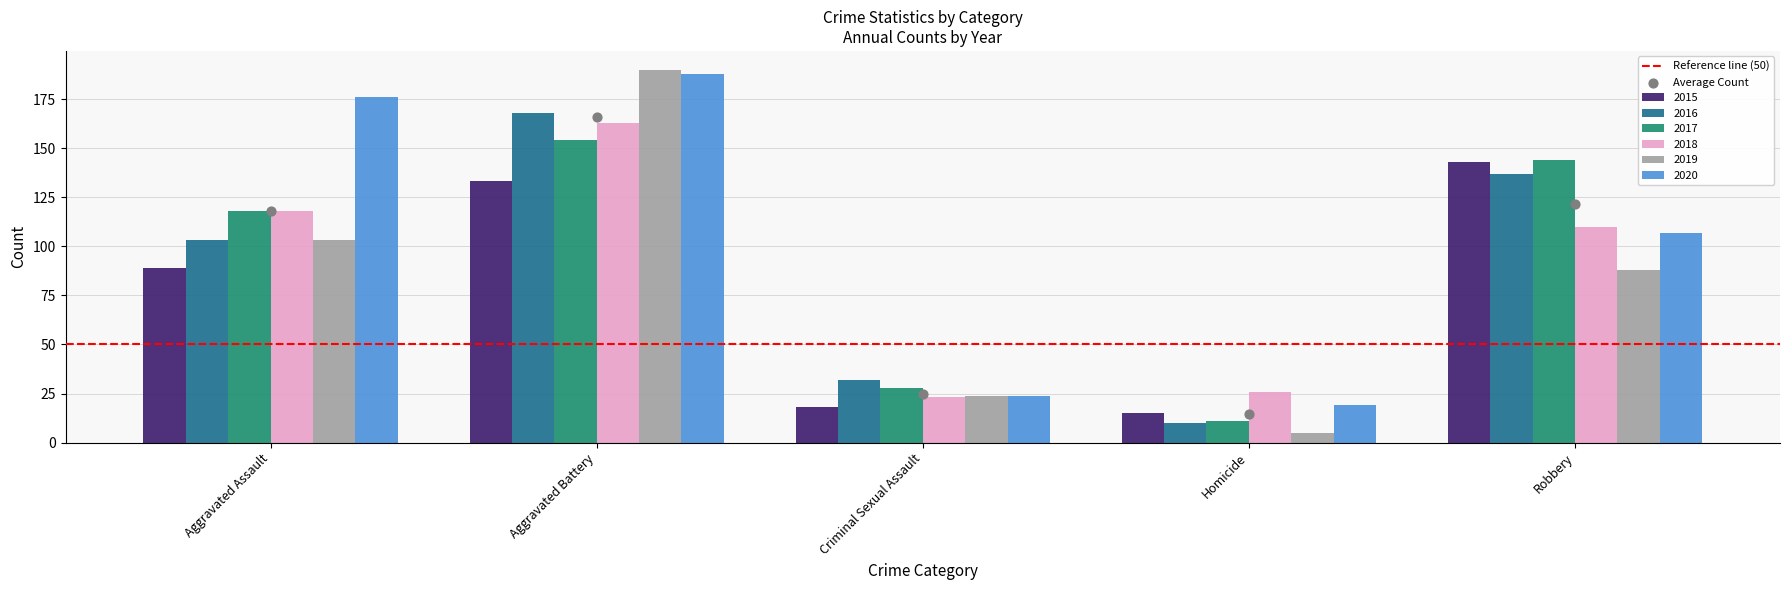

Which series has the widest spread of Y values?

2019